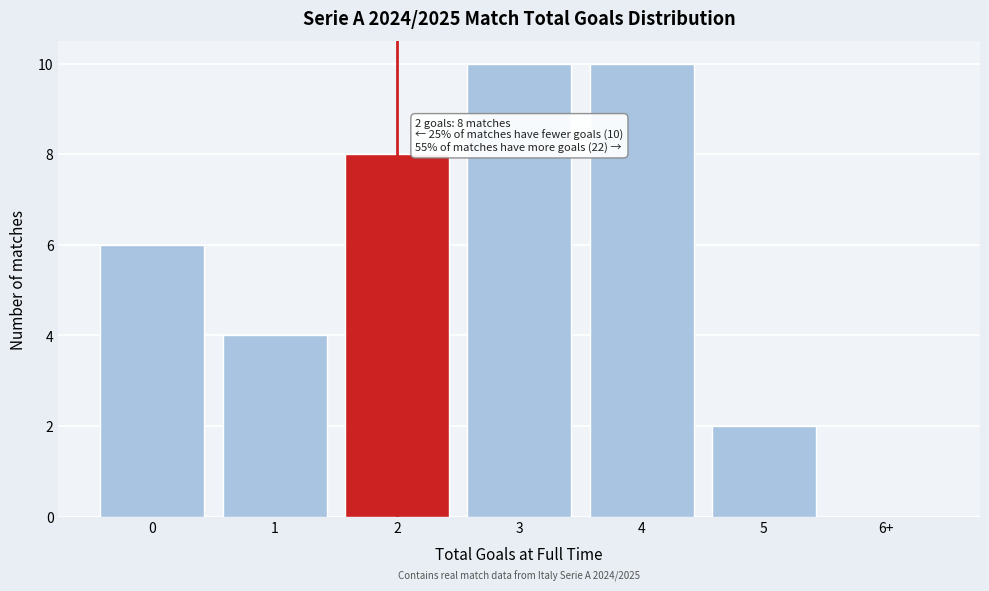

Reading left to right, what are all the values shown in this chart?

0=6	1=4	2=8	3=10	4=10	5=2	6+=0